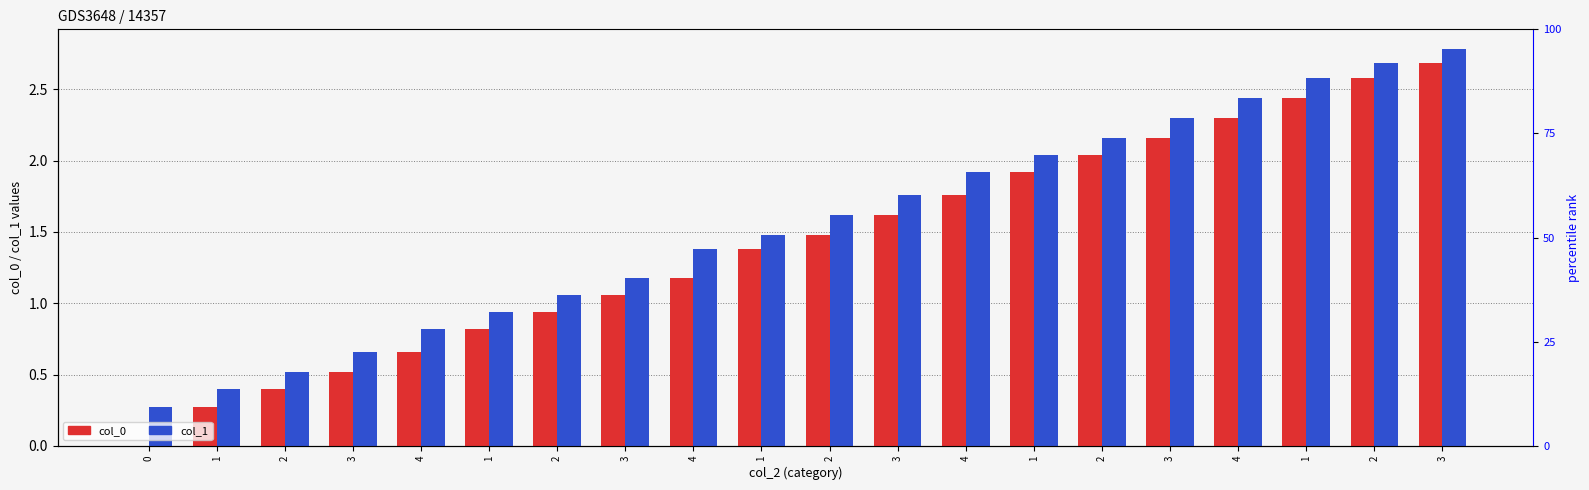

What is the label of the 14th bar from the left?

1